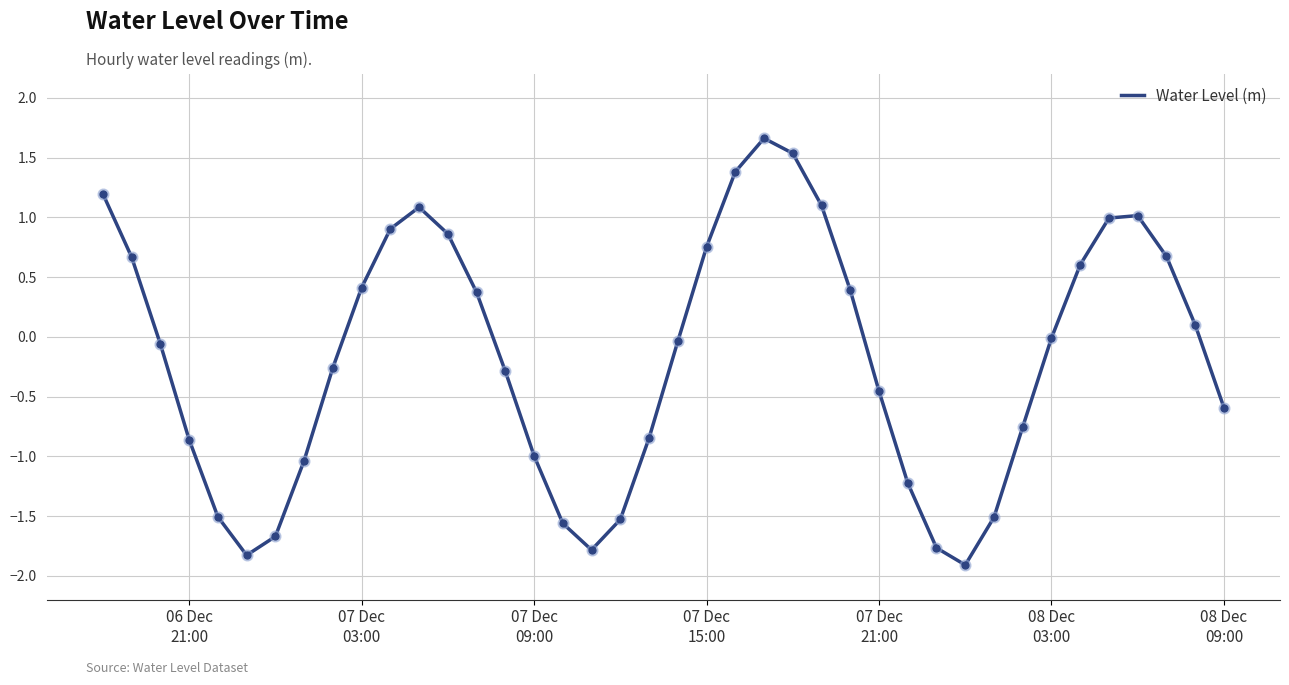

What is the greatest value displayed?

1.7